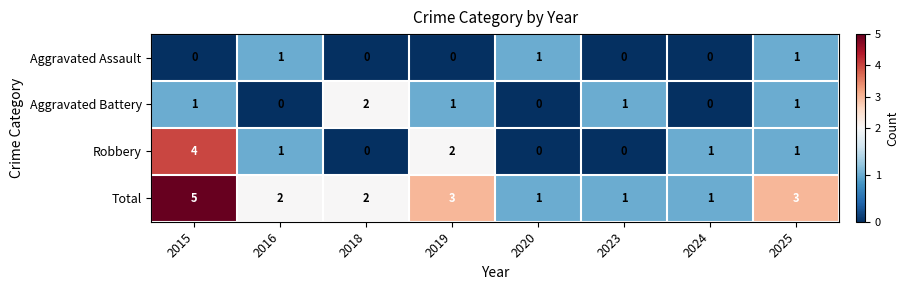

At how many categories does at least one series exceed 0?

8